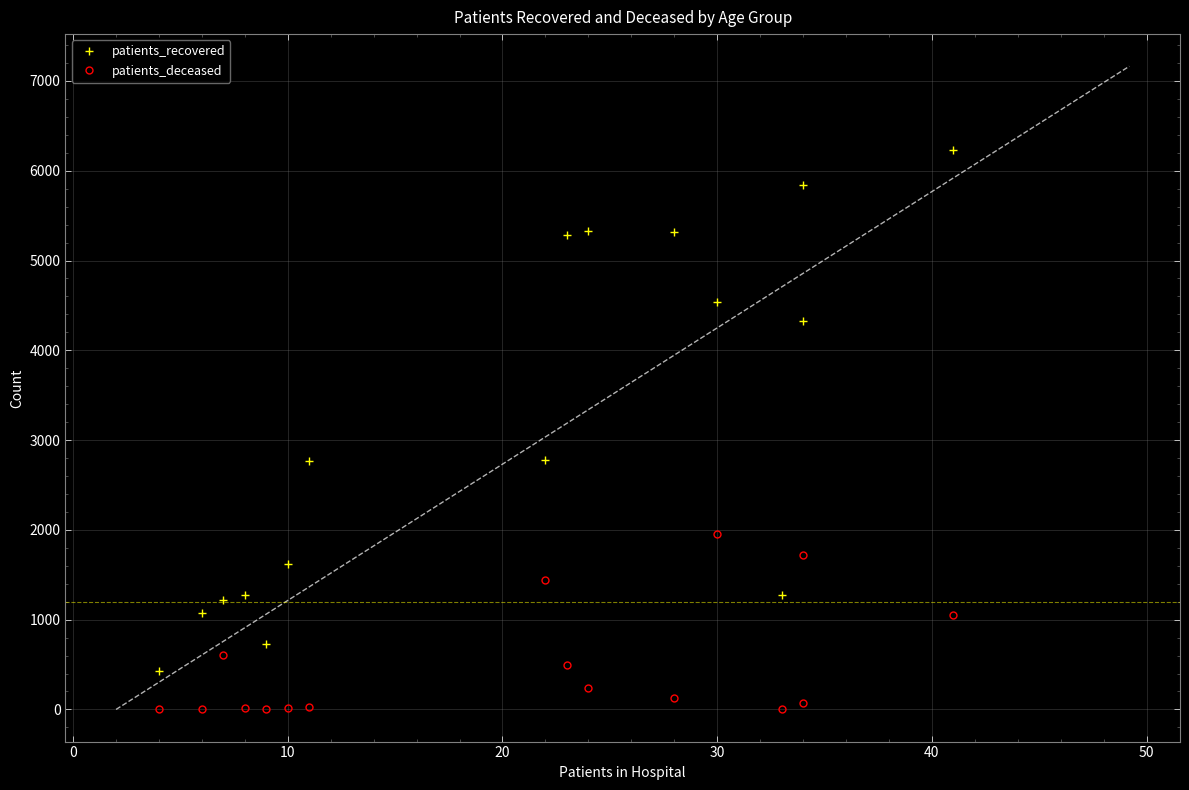

What is the maximum value shown in the chart?

6229